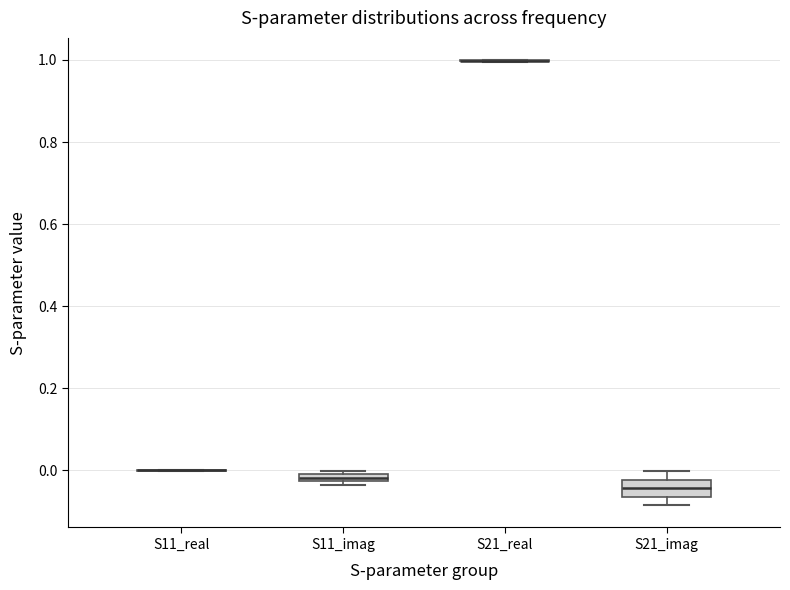

Where is the lower edge of the box for S11_imag on the y-axis? The values are not printed on the chart, so give them approximately, as read against the axis.

-0.02